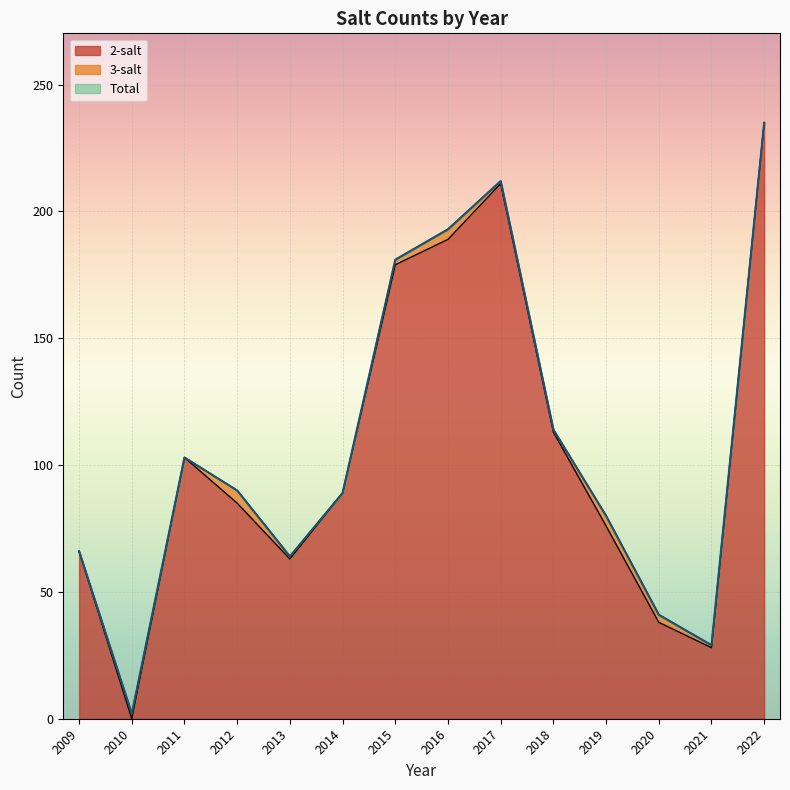

True or false: 2-salt has a value of 297 at 2015.

False